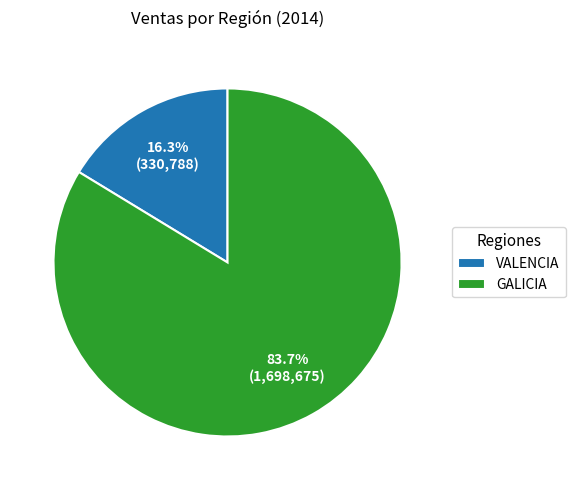

To the nearest percent, what is the difference between the largest and smallest slice percentages?

67%